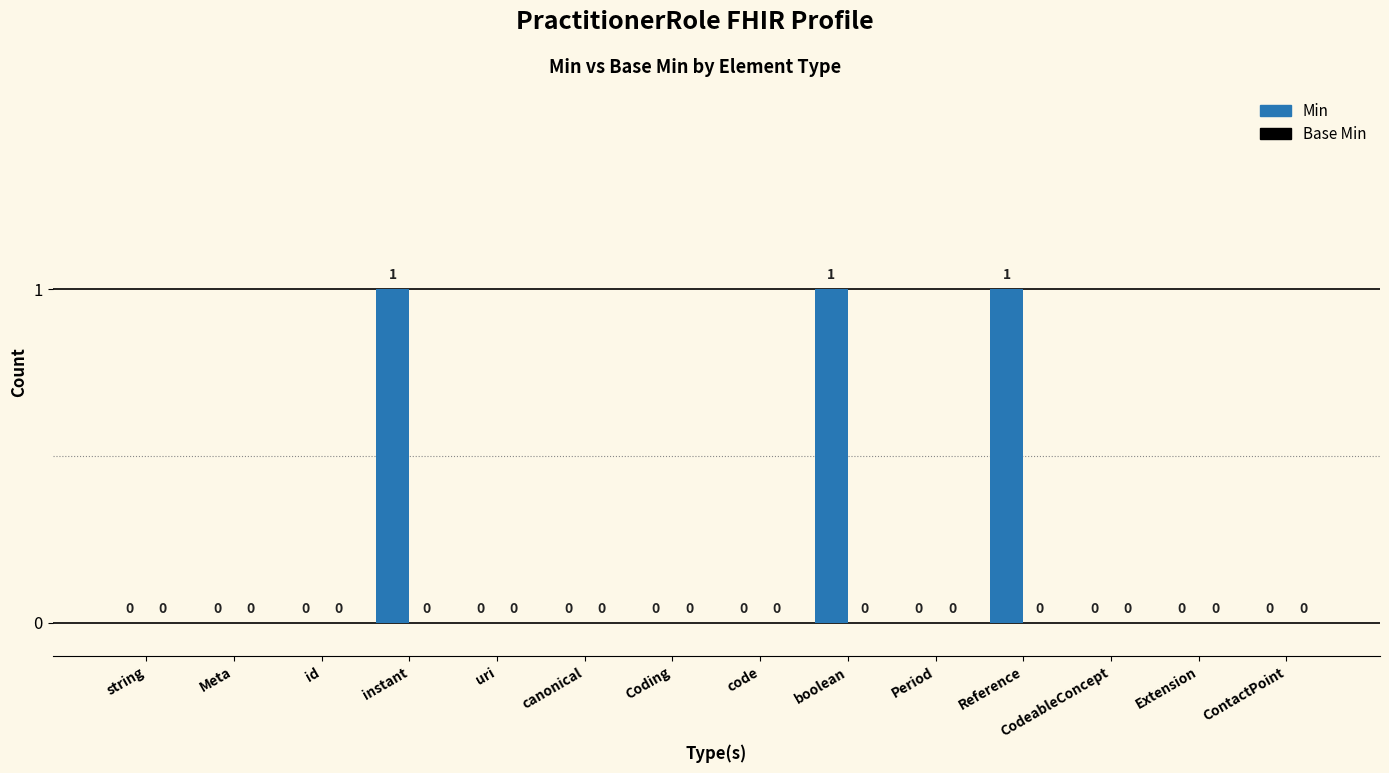

Which has a higher value, canonical or boolean?

boolean